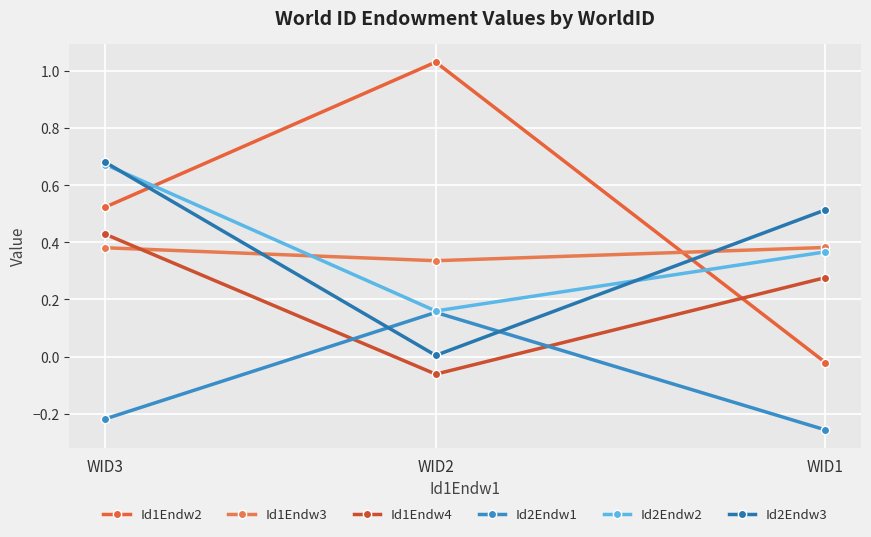

Is it true that Id1Endw2 equals 0.5 at WID3?

True